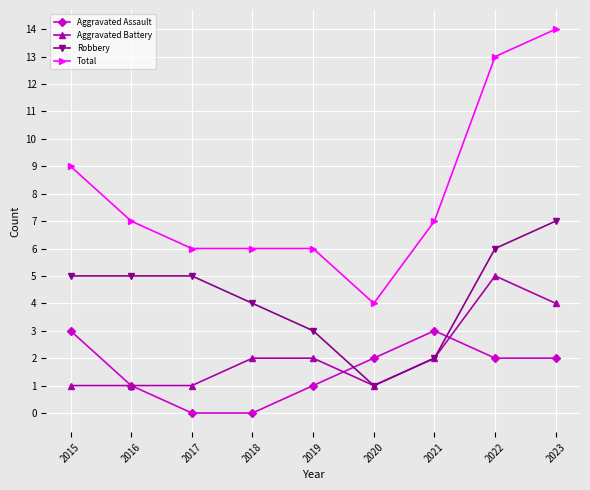

True or false: Aggravated Assault and Aggravated Battery cross at least once.

True